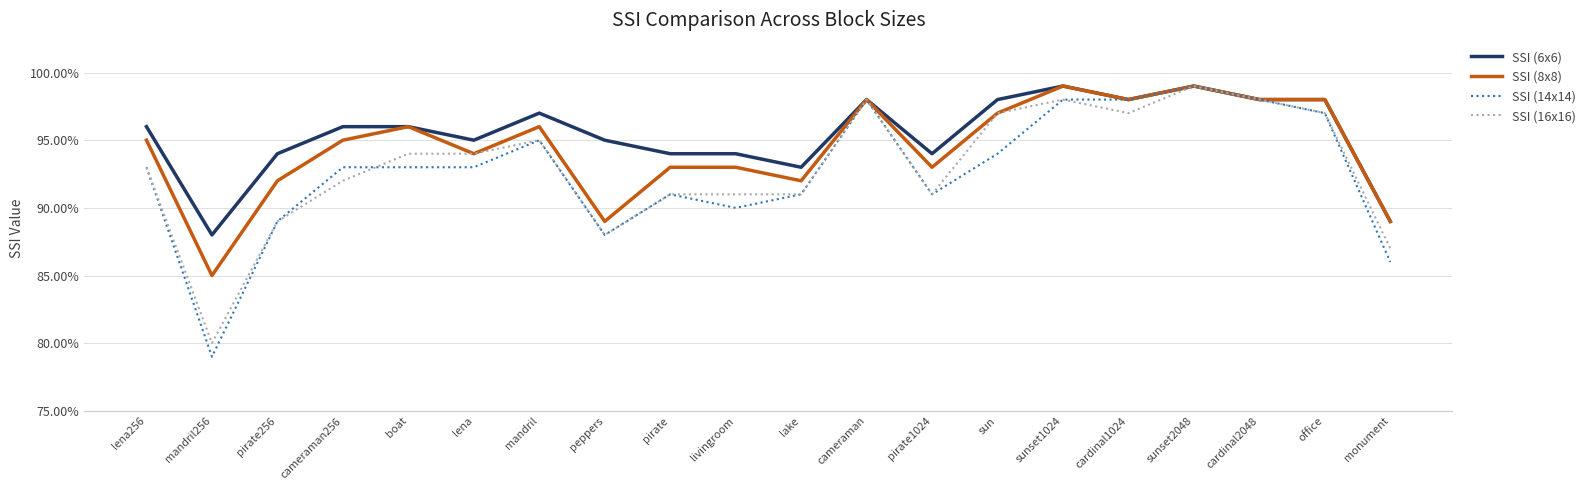

What are all the series names shown in the legend?

SSI (6x6), SSI (8x8), SSI (14x14), SSI (16x16)